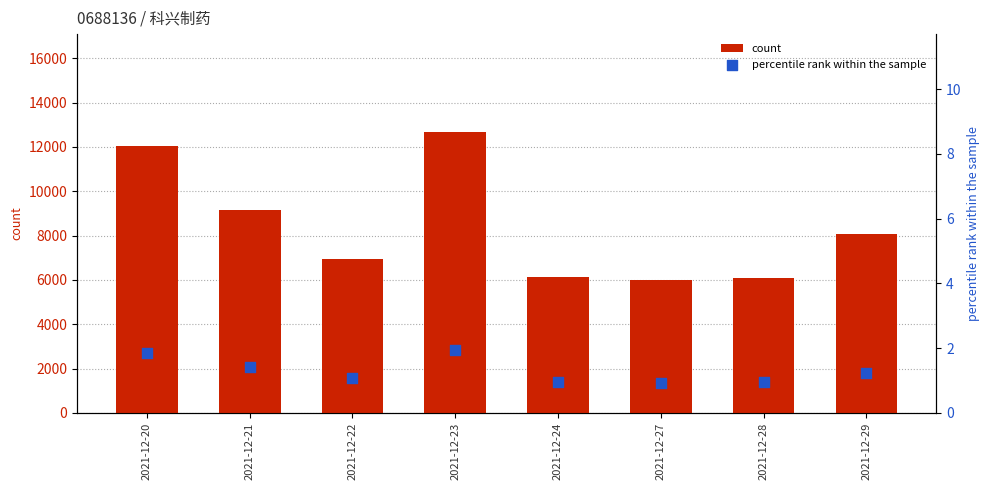

Is the value of percentile rank within the sample at 2021-12-20 greater than the value of count at 2021-12-20?

No